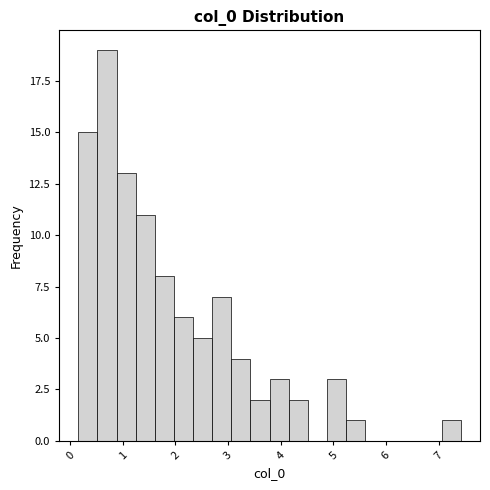

Around what value on the x-axis is the tallest bar? Give the approximate position of its centre, as read against the axis.

0.7